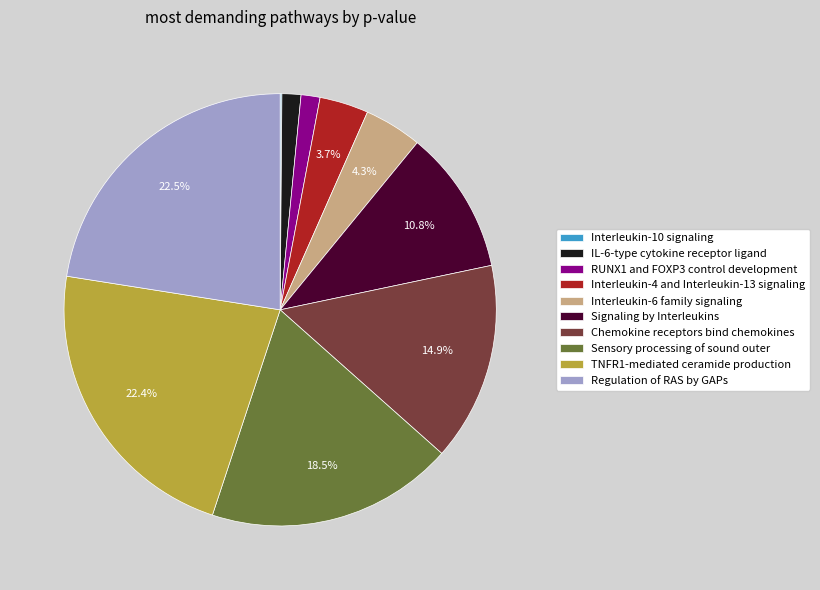

Is there a majority slice in this chart?

No